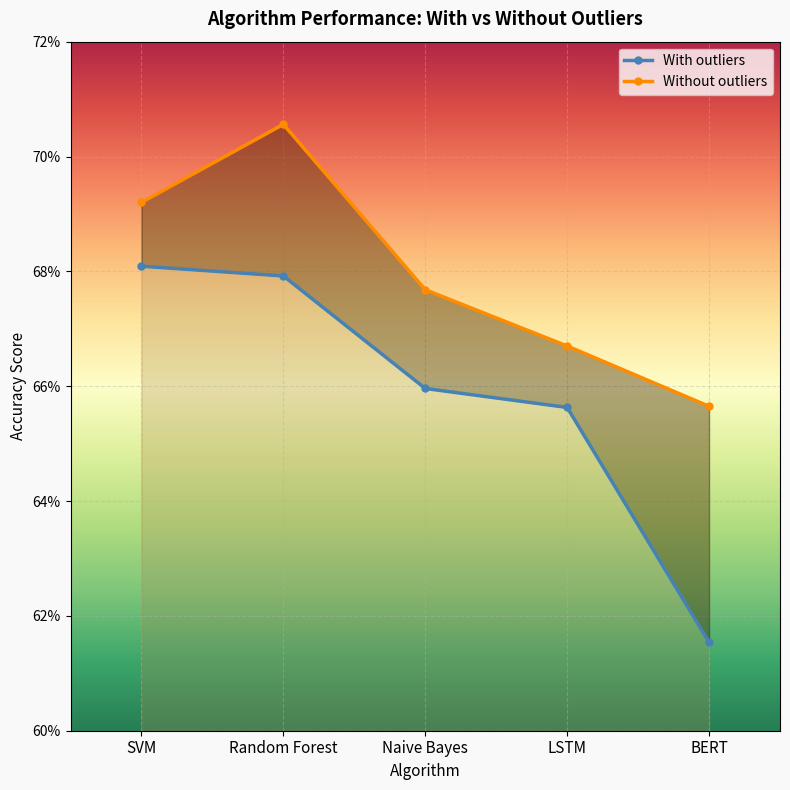

The value of Without outliers at Random Forest is 0.7. True or false?

True